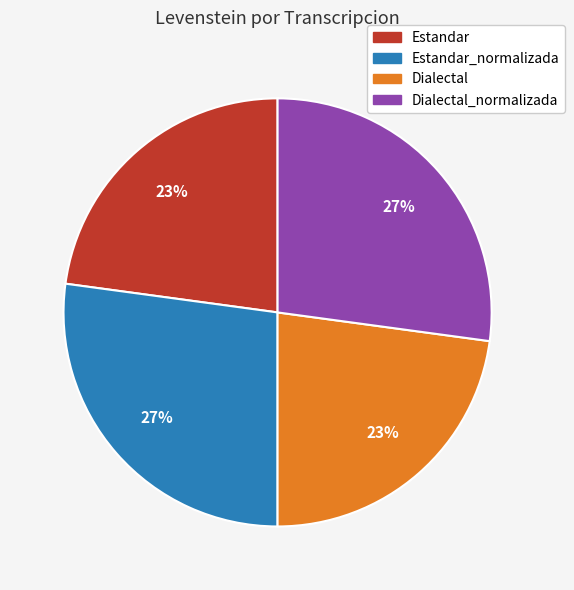

To the nearest percent, what portion does Dialectal_normalizada represent?

27%